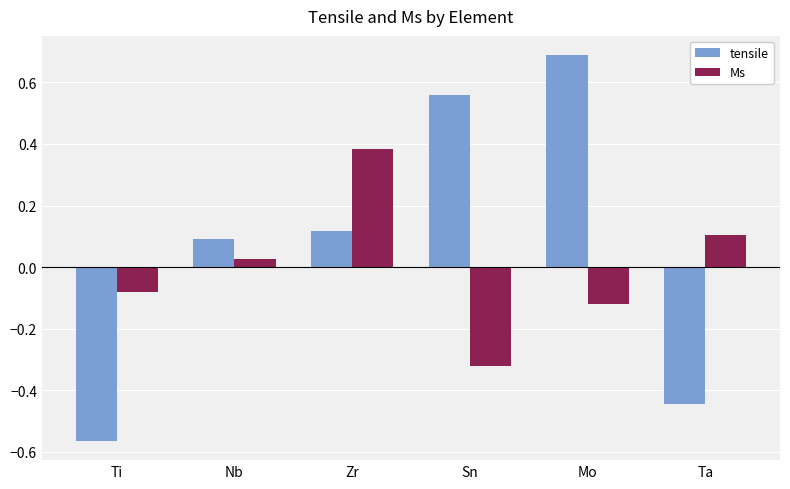

What is the spread (max minus min) of values at Sn?

0.9